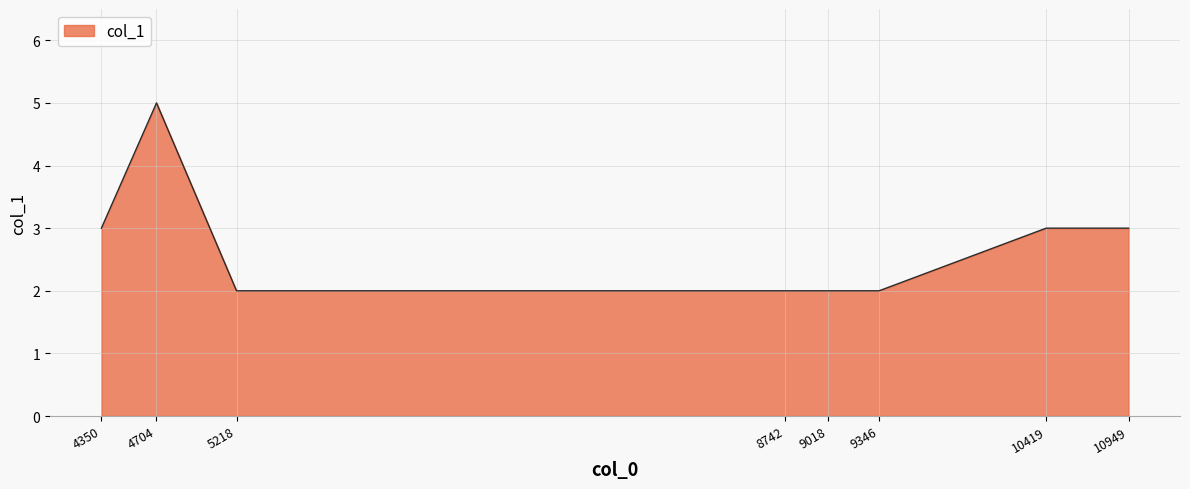

True or false: the data shows 5 at 10419.

False